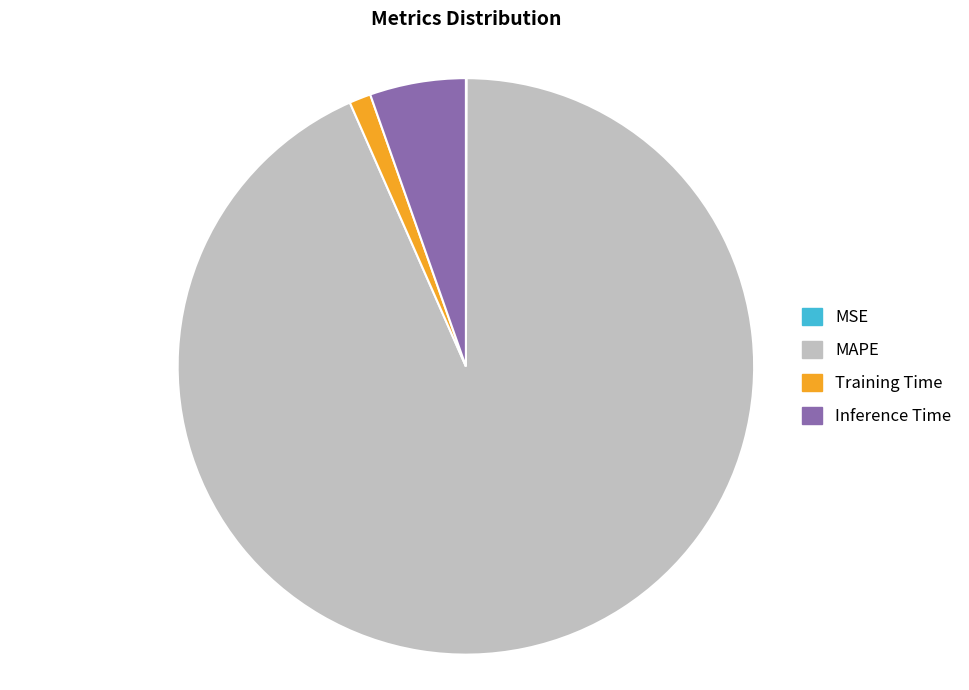

Do Inference Time and MAPE together represent more than half of the pie?

Yes